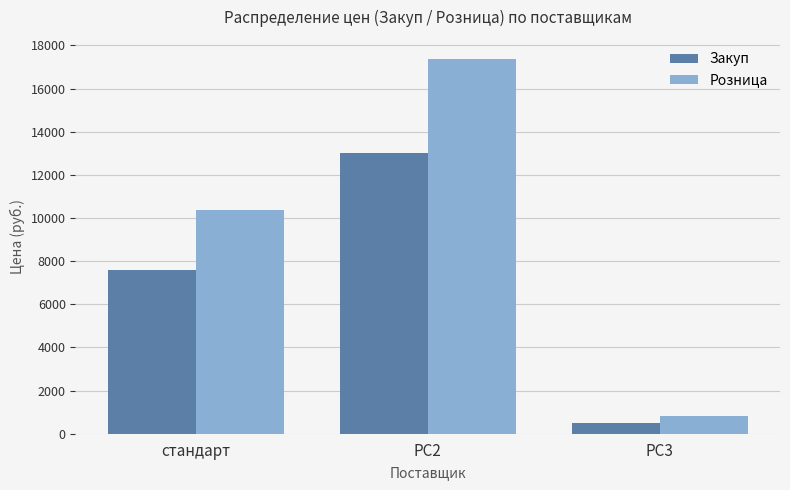

Rank the categories by Закуп value from lowest to highest.

РС3, стандарт, РС2